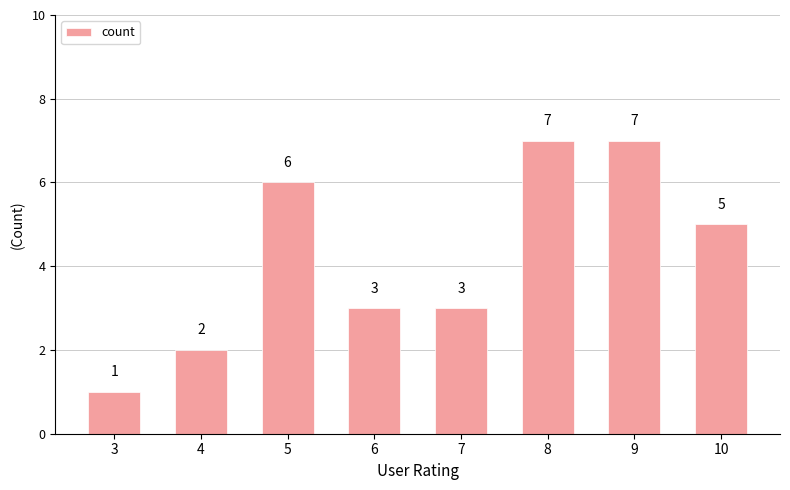

What is the difference between the maximum and minimum values?

6